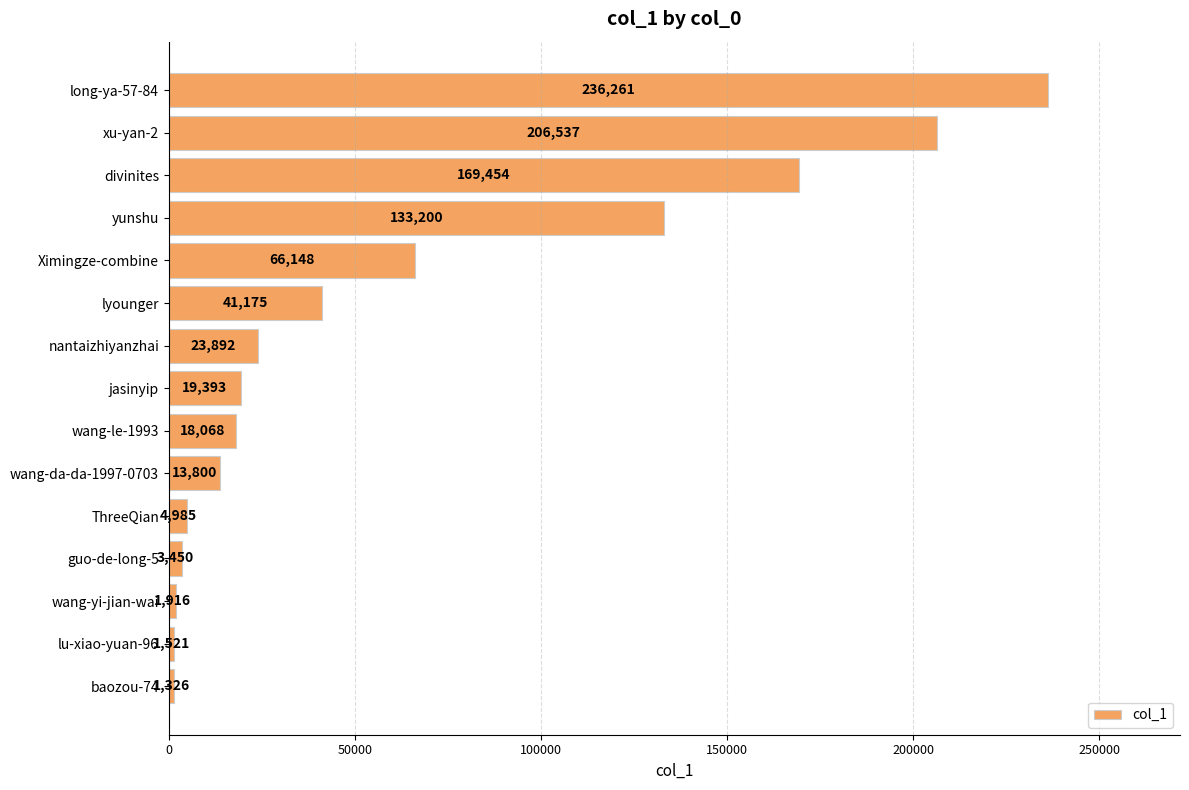

What is the greatest value displayed?

236261